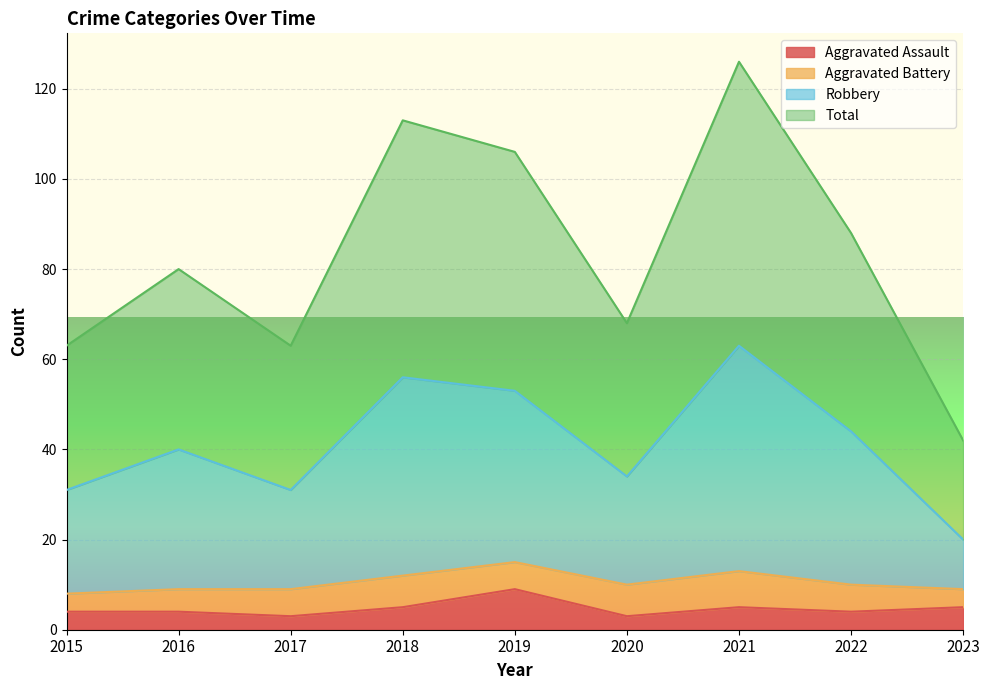

How many values in the Total series are below 80?

4